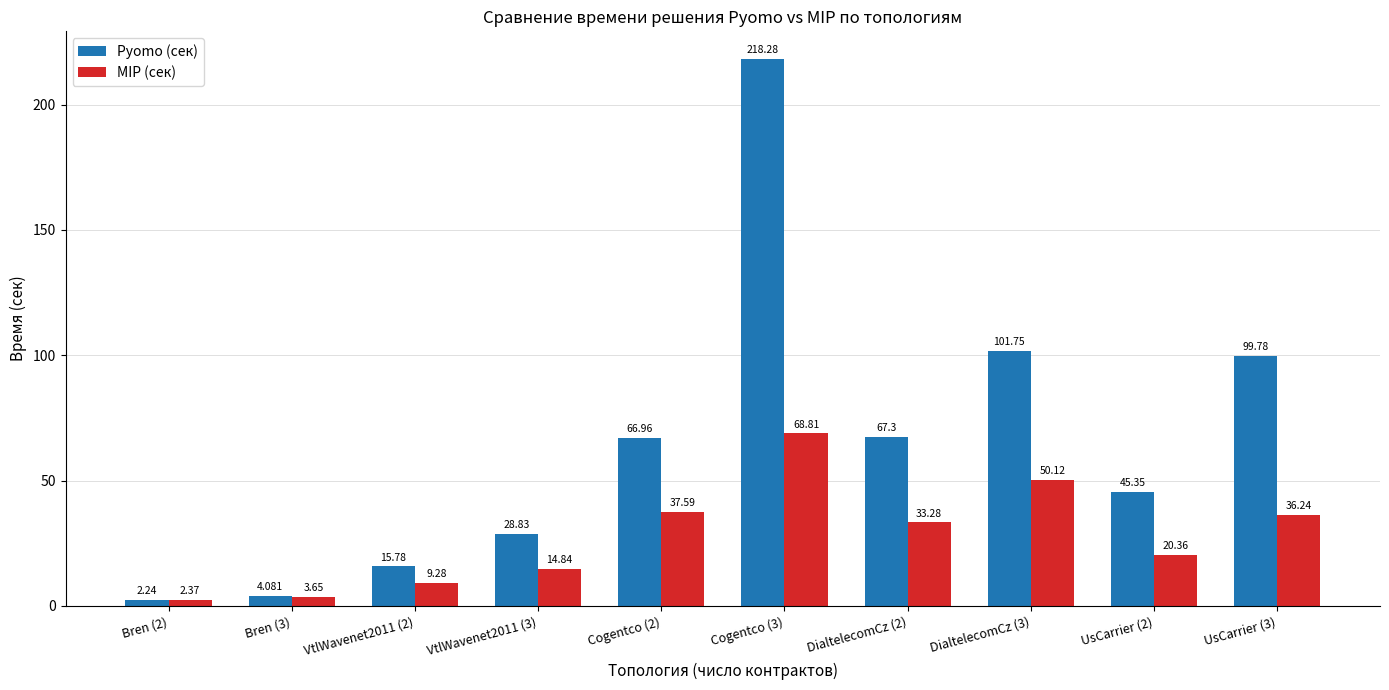

At which category is the sum across all series the highest?

Cogentco (3)